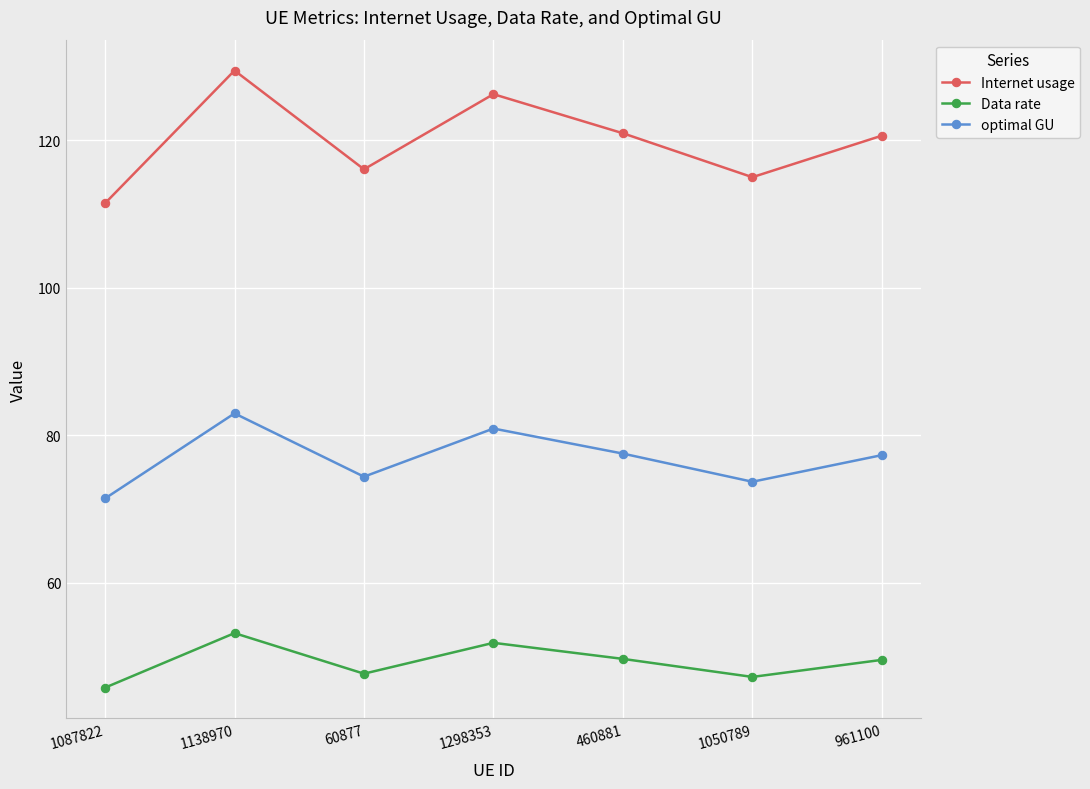

Does the chart display data point markers on the line(s)?

Yes